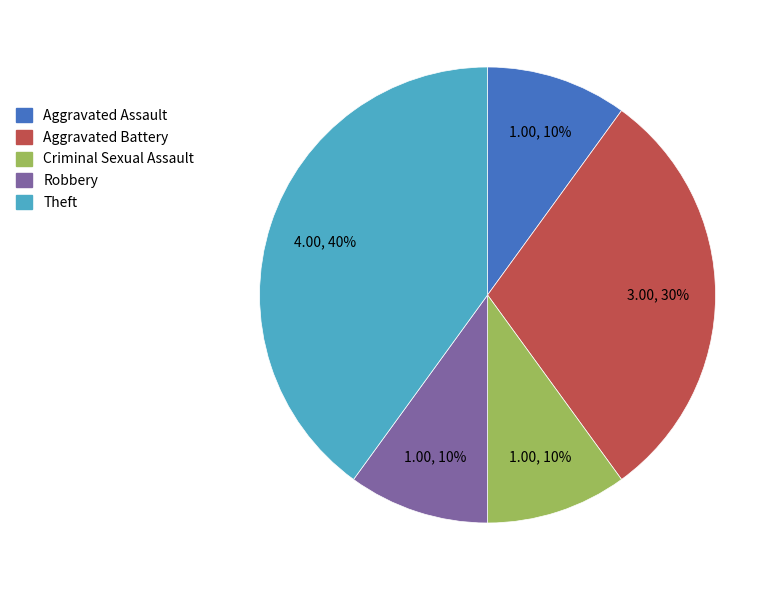

To the nearest percent, what is the average slice percentage?

20%